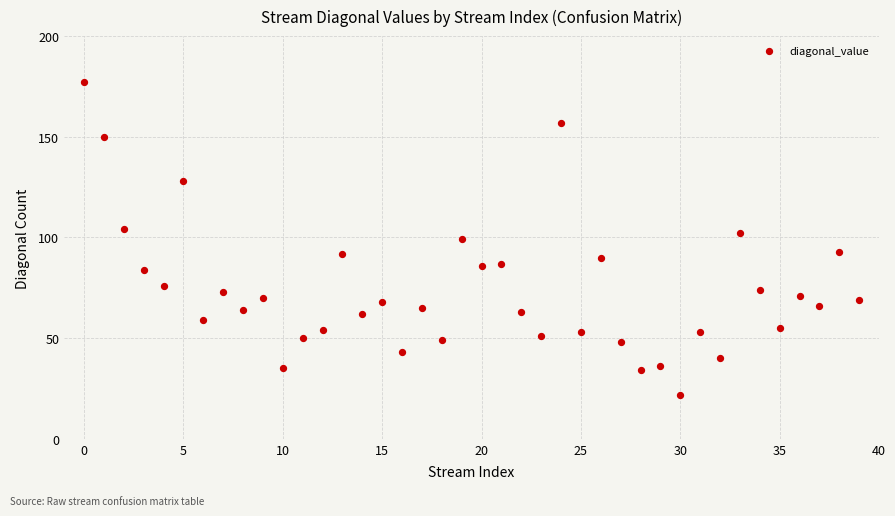

What is the range of Y values (max minus min)?

155